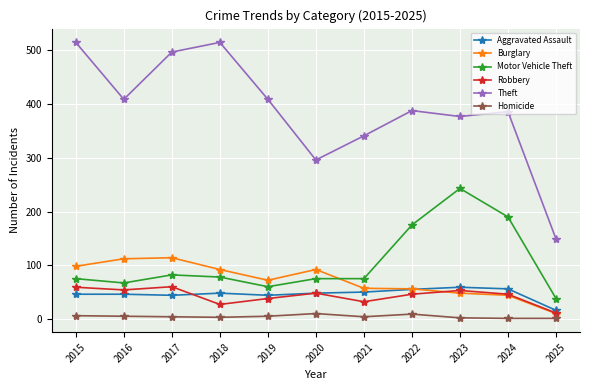

How many times do Aggravated Assault and Burglary cross each other?

1